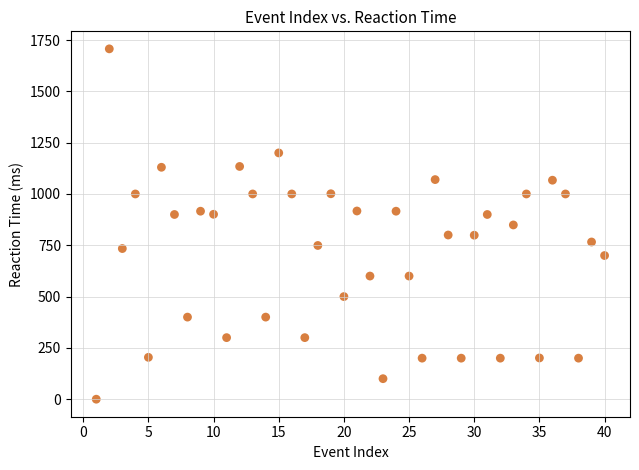

What is the range of Y values (max minus min)?

1707